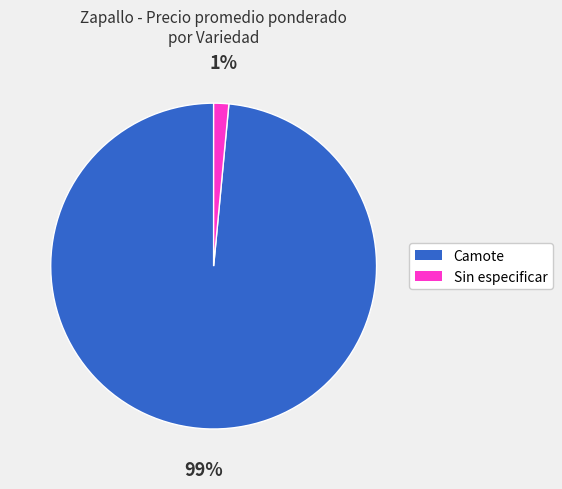

To the nearest percent, what portion does Camote represent?

99%